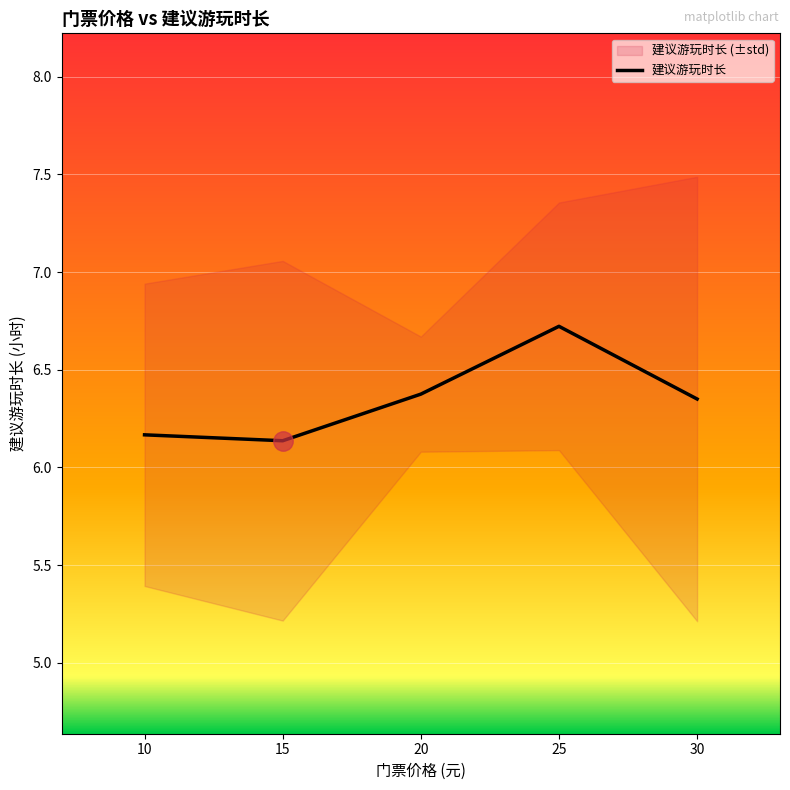

Reading left to right, list all the values displayed in this chart.

6.2	6.1	6.4	6.7	6.3